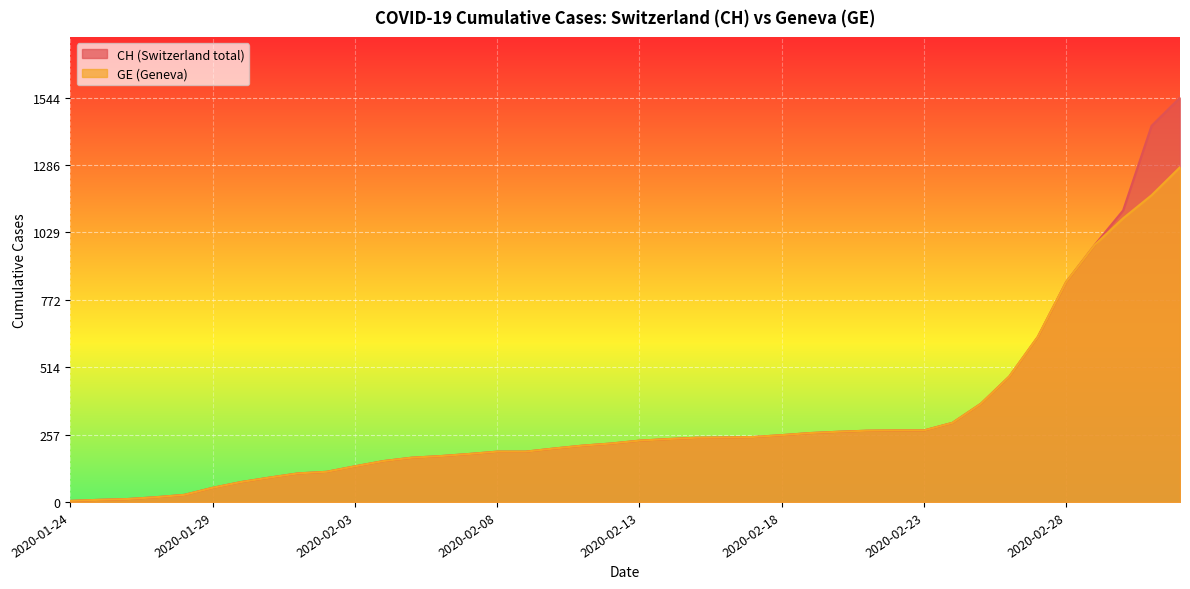

At which category does the chart reach its peak across all series?

2020-03-03